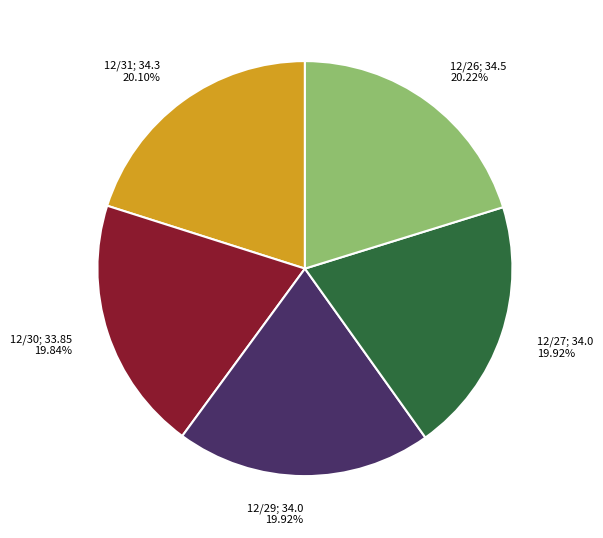

How many slices are in this pie chart?

5